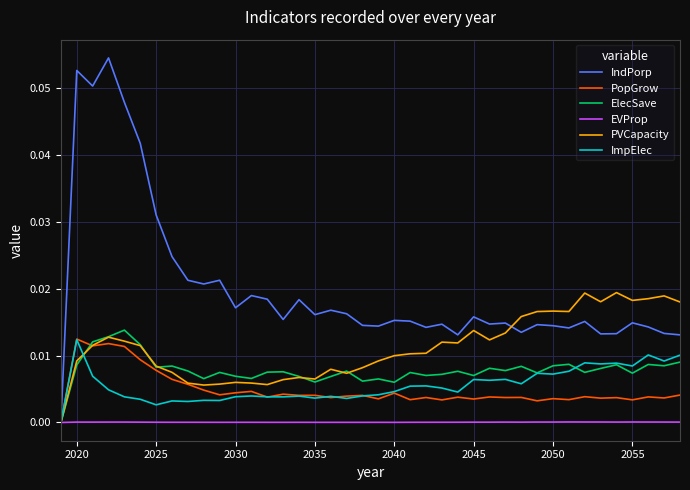

Which series has the largest total across all categories?

IndPorp